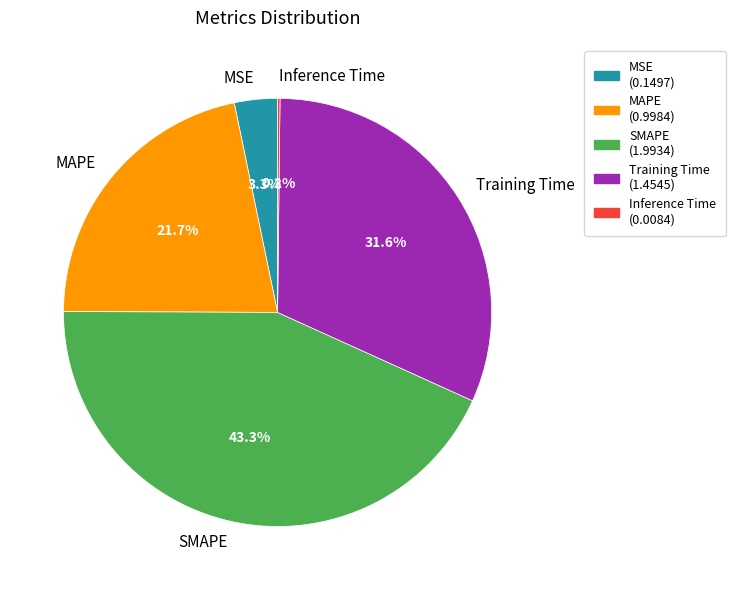

Does MAPE account for over 50% of the chart?

No